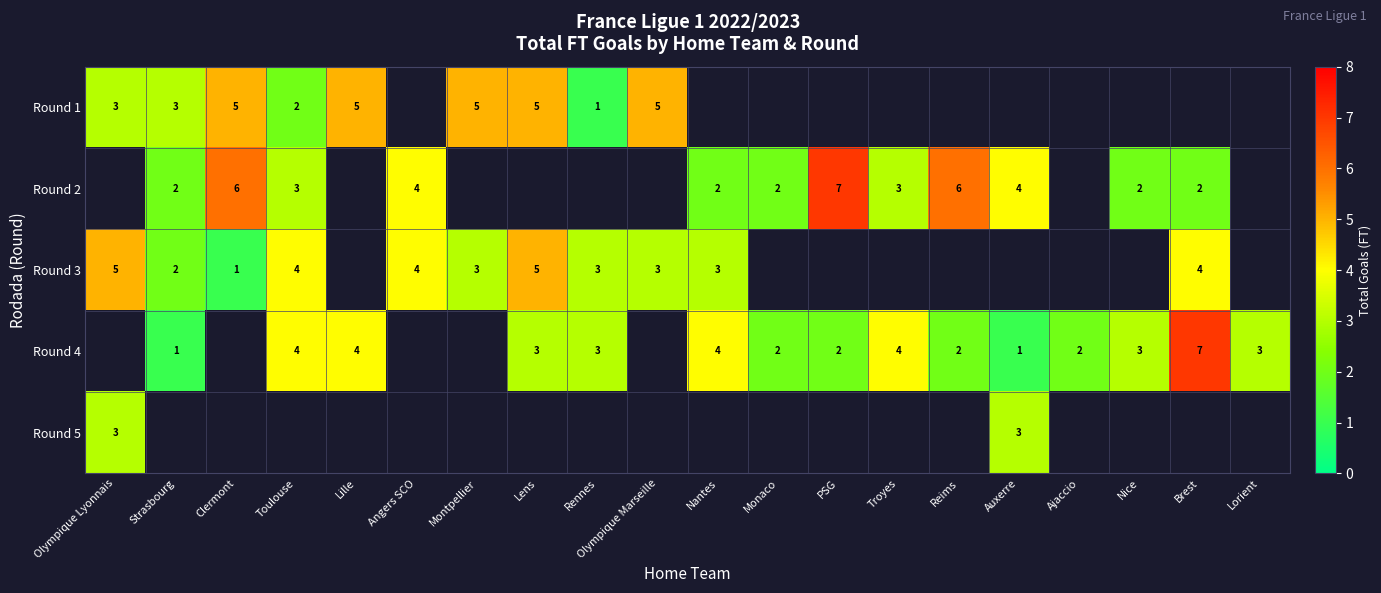

What is the spread (max minus min) of values at Lens?

2.0